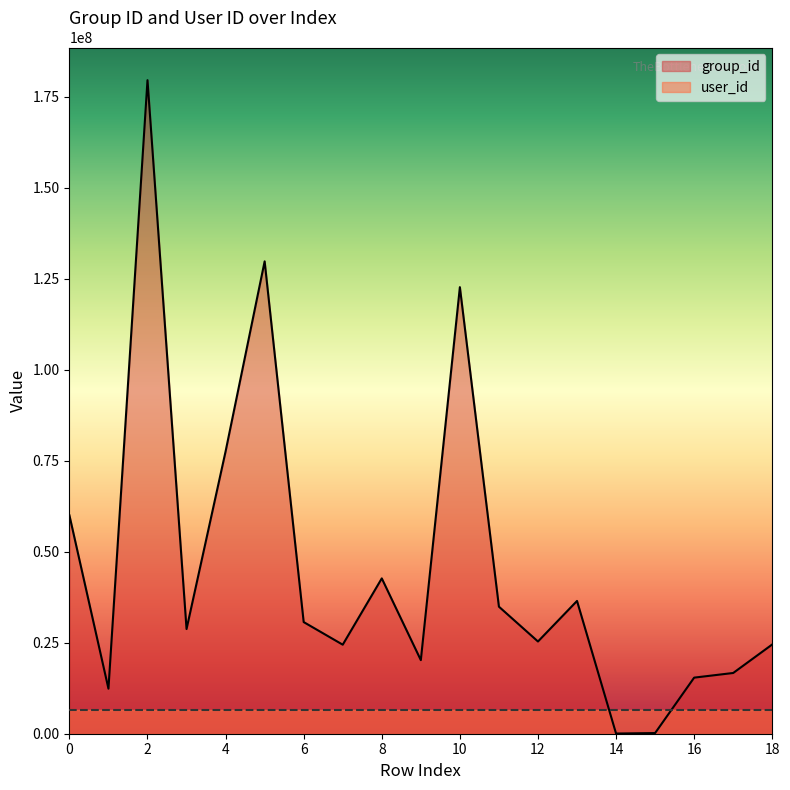

What is the ratio of the value at 4 to the value at 3?

2.7